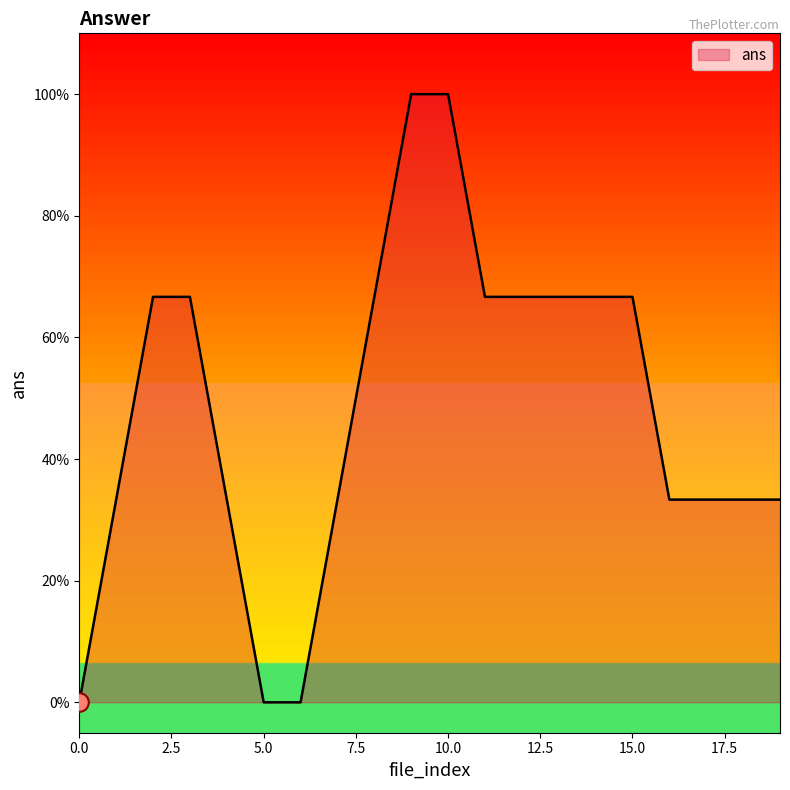

Does the chart have visible grid lines?

No